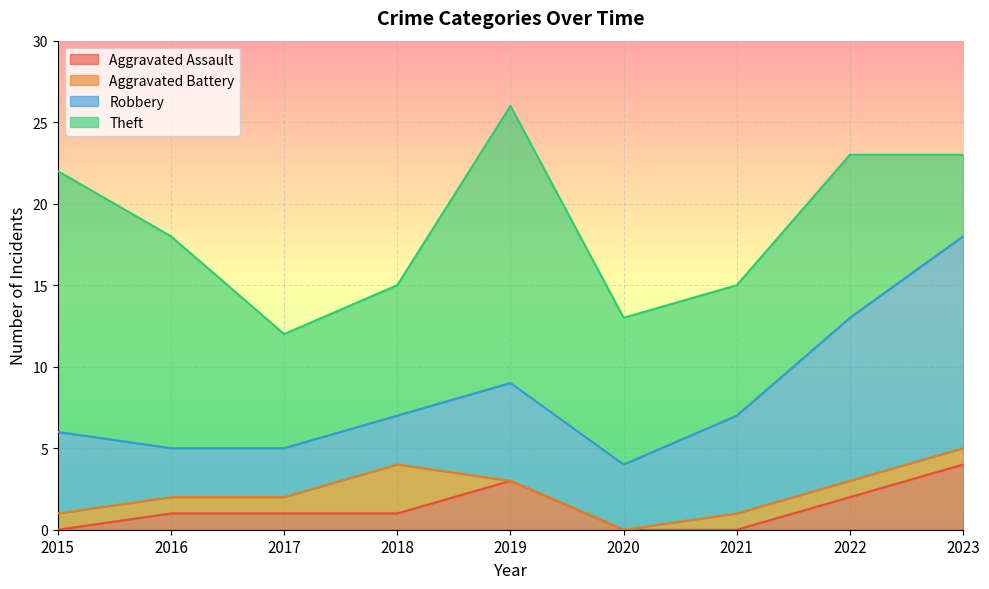

At which category is the sum across all series the highest?

2019